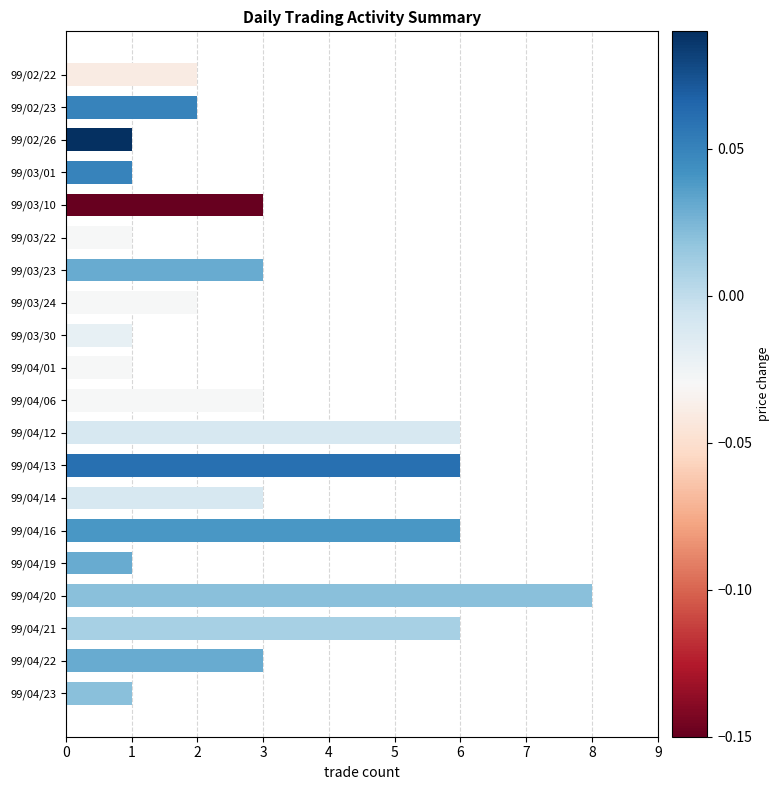

How many categories are shown in the chart?

20